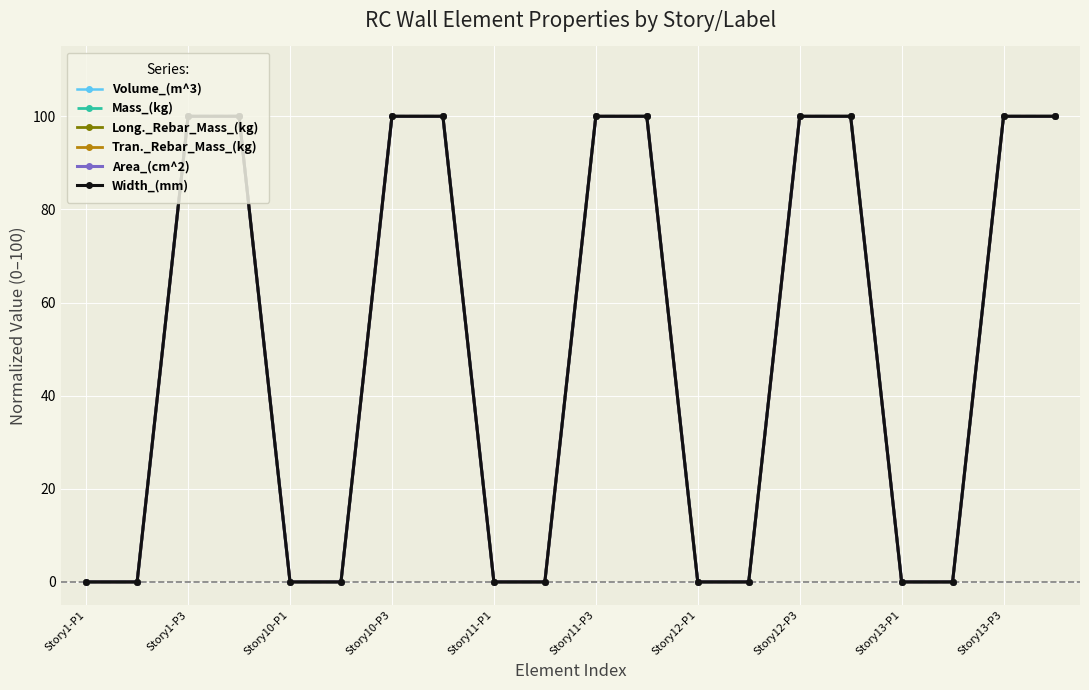

Is this an area chart (filled region under the line)?

No